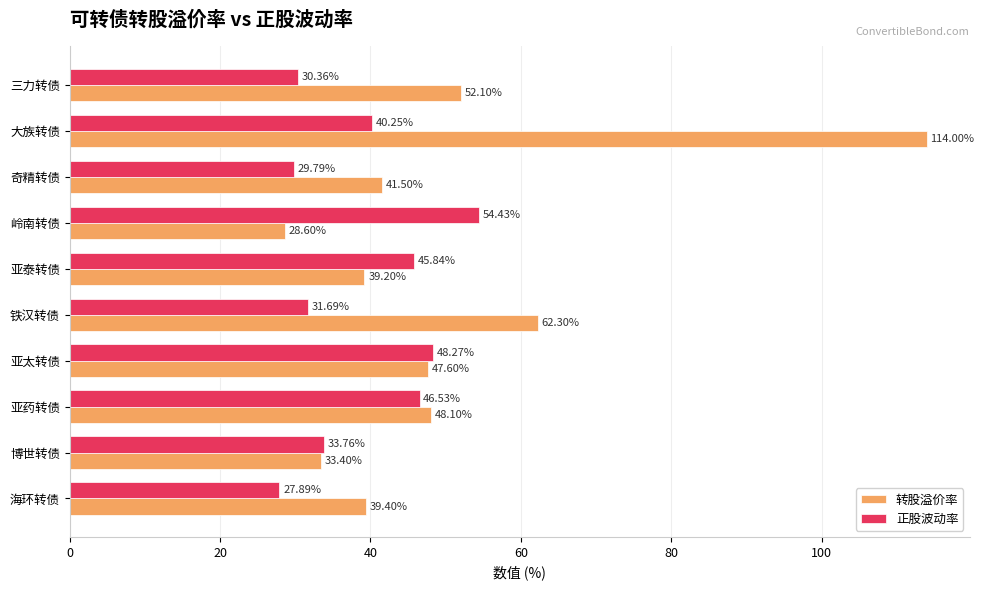

How many data points in 转股溢价率 are above 47?

5